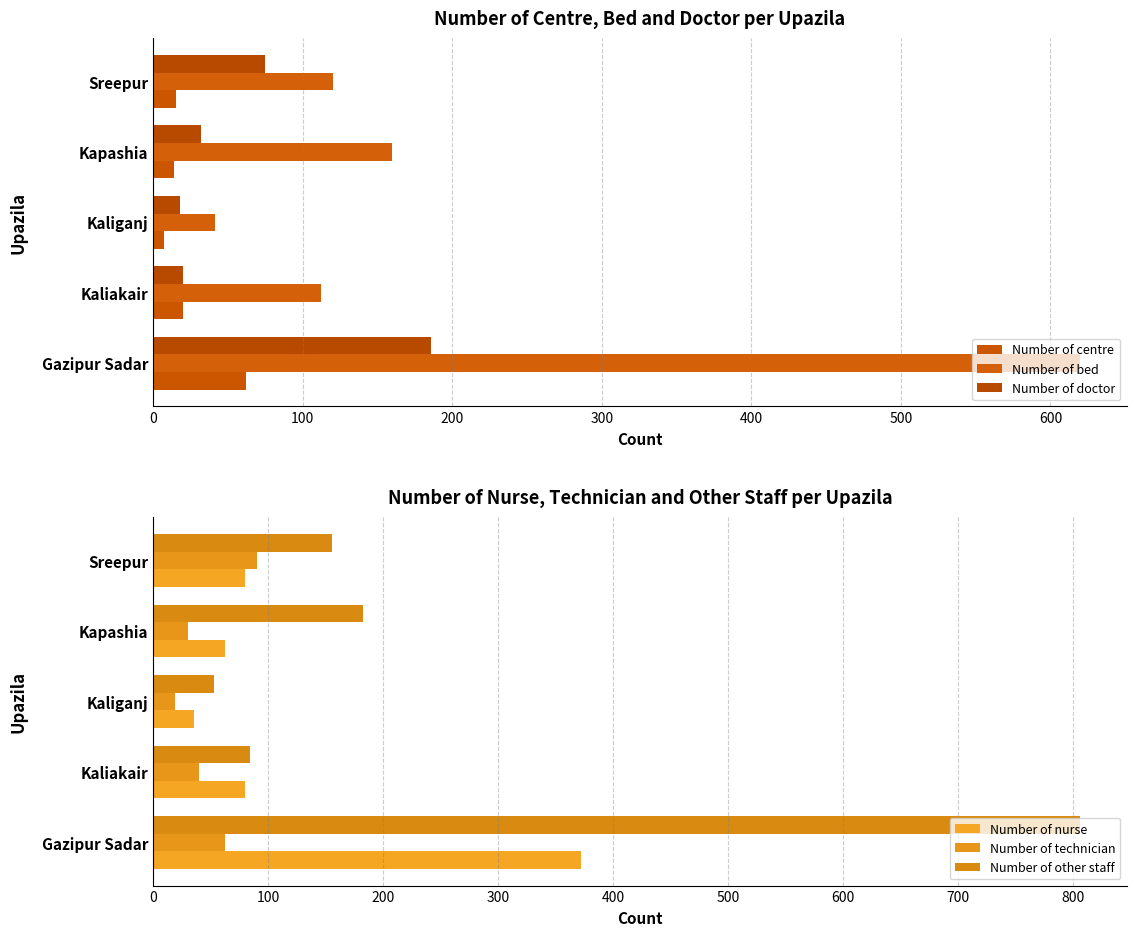

What is the sum of all Number of other staff values?

1280